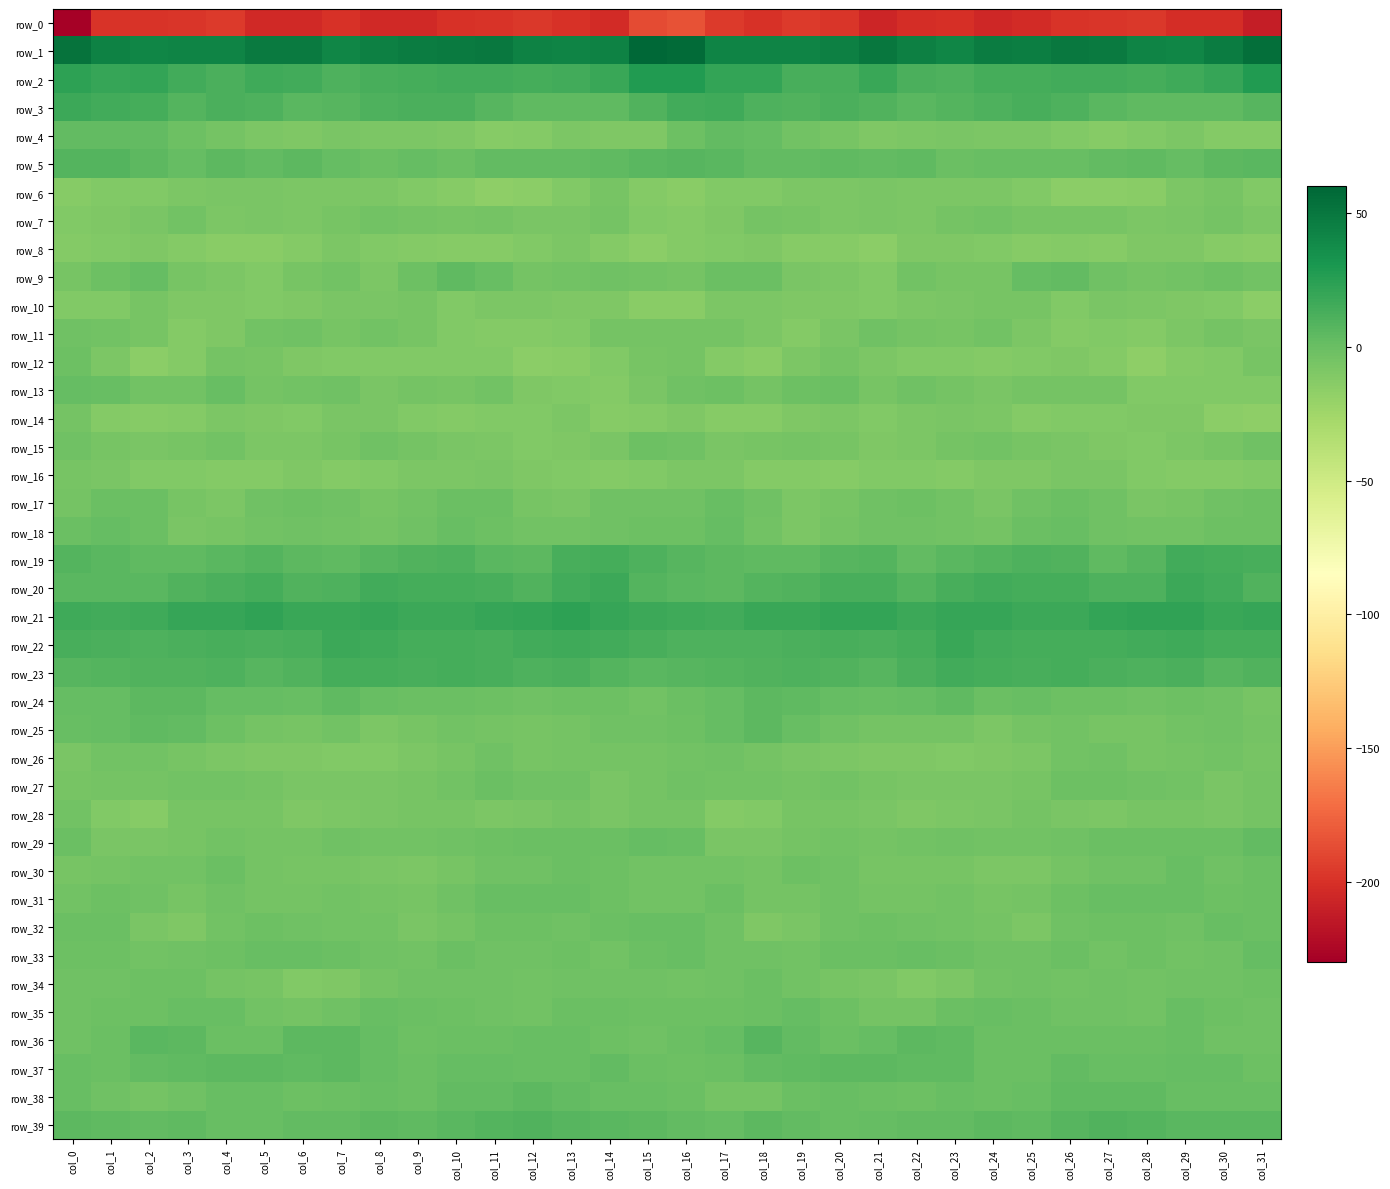

Which series has the largest range (max minus min)?

row_0